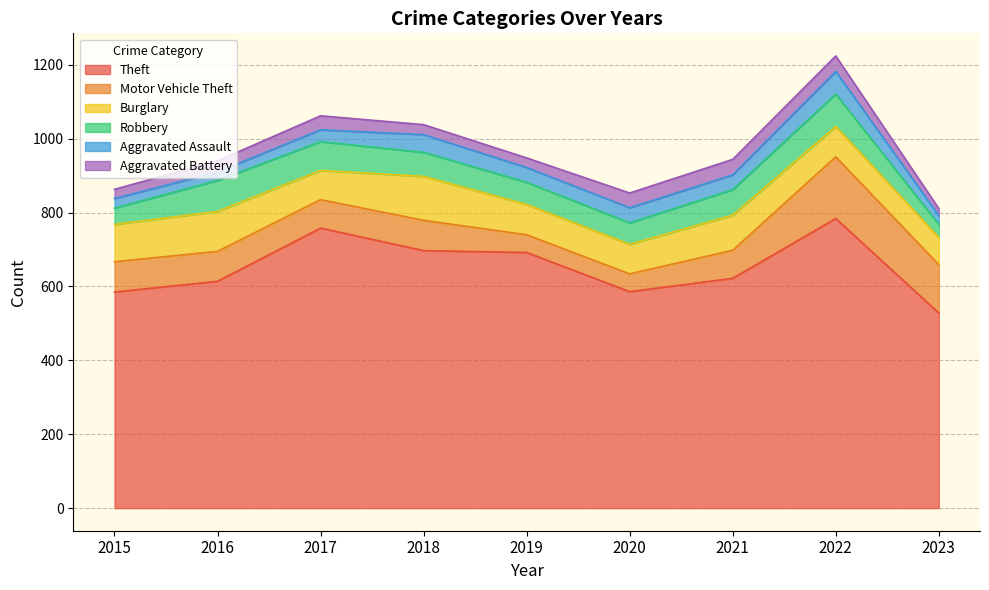

True or false: Robbery has a value of 78 at 2017.

True